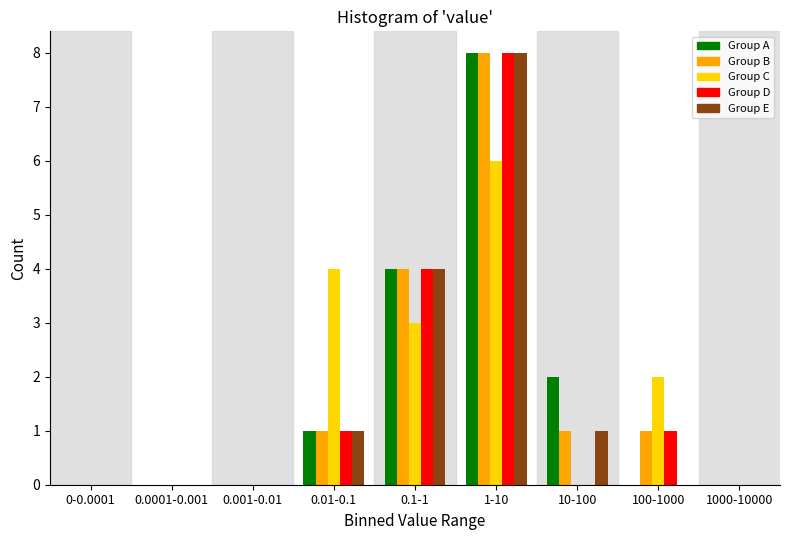

What is the total value across all series at 10-100?

4